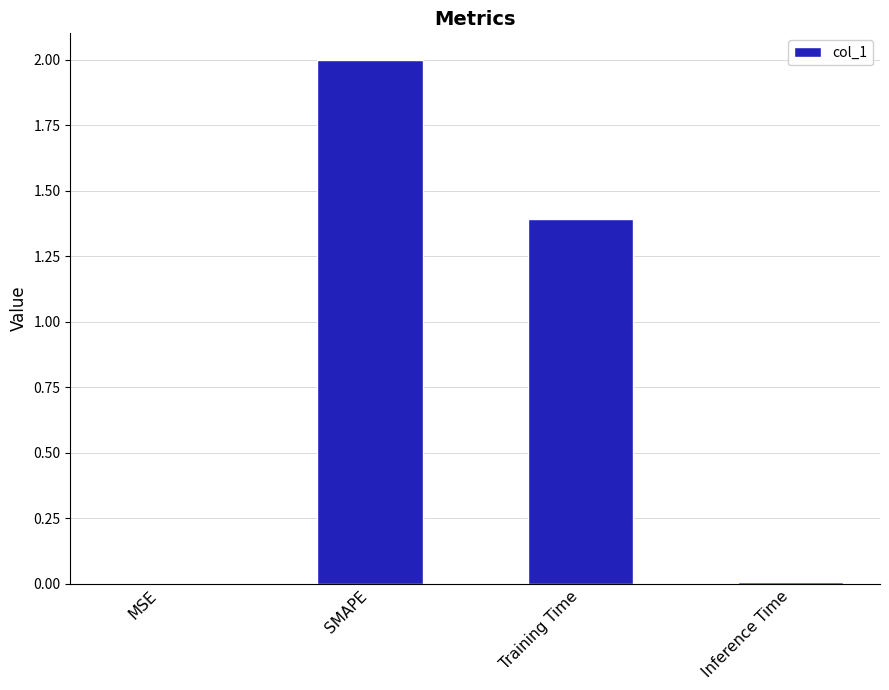

Which label corresponds to the largest value in the chart?

SMAPE